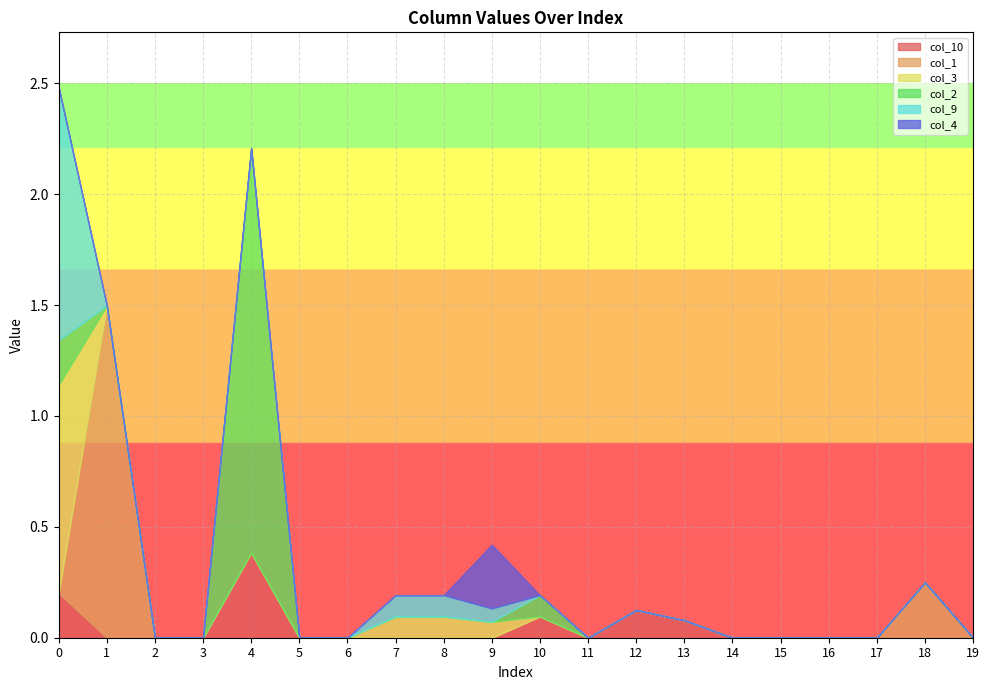

How many series are shown in this chart?

6